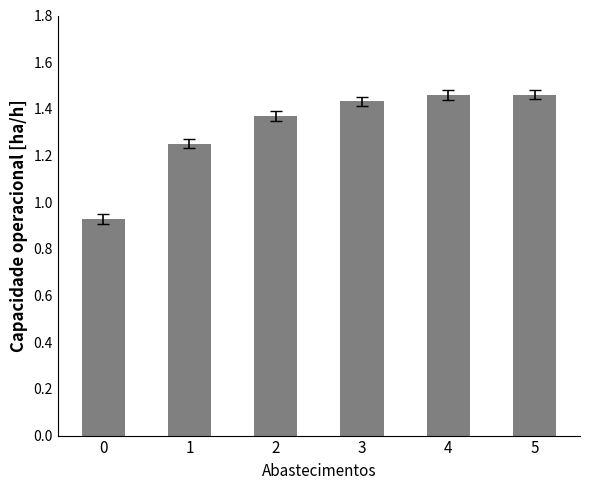

How many values are between 1 and 2?

5